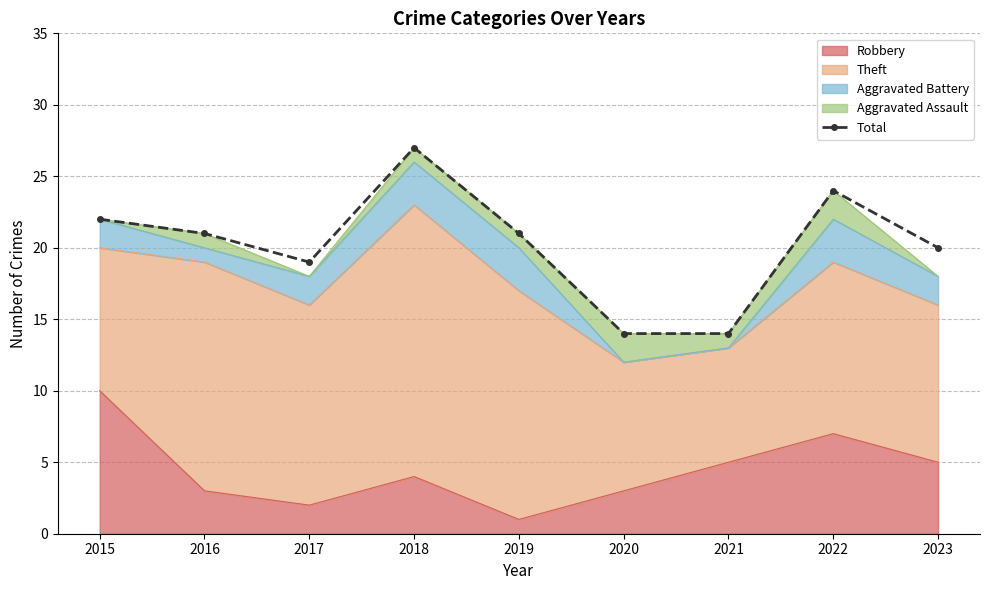

At which category does the chart reach its minimum across all series?

2020